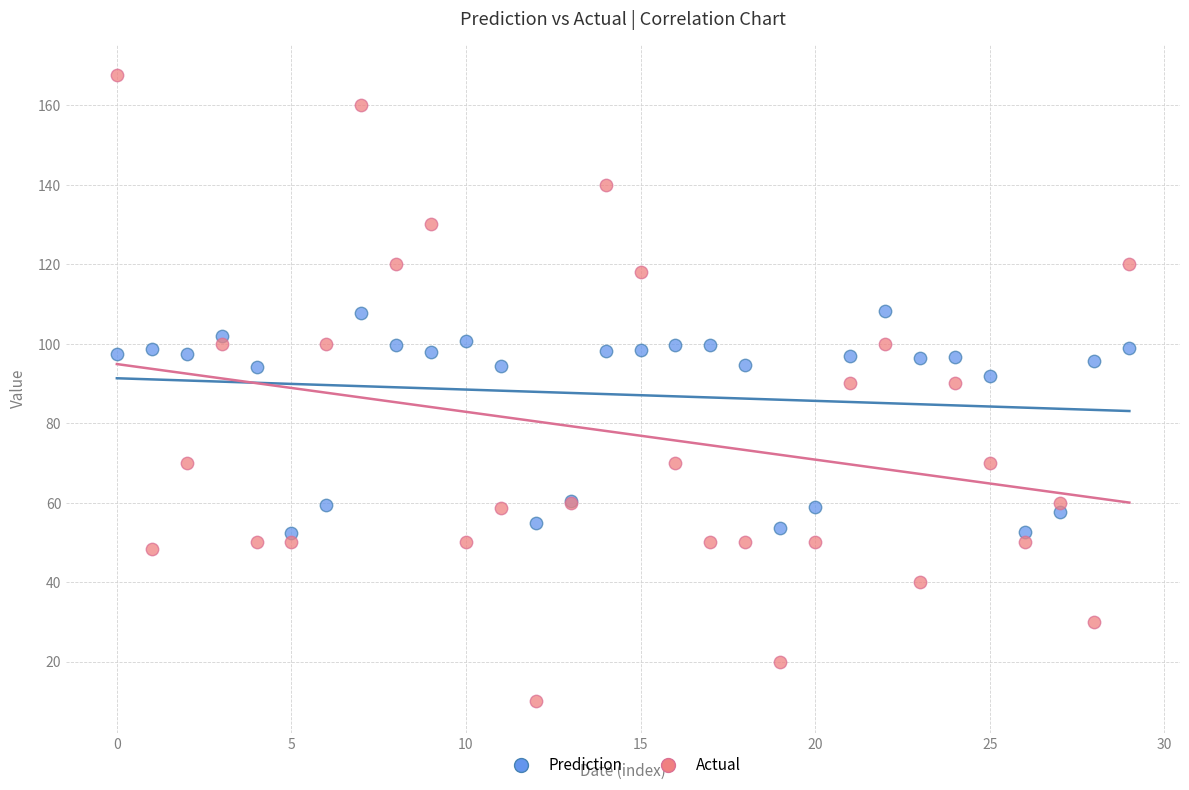

Which series reaches the maximum Y coordinate?

Actual